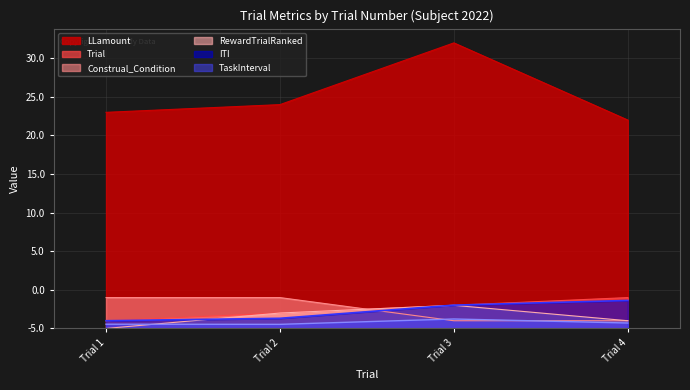

True or false: Trial has a value of 5.4 at Trial 4.

False